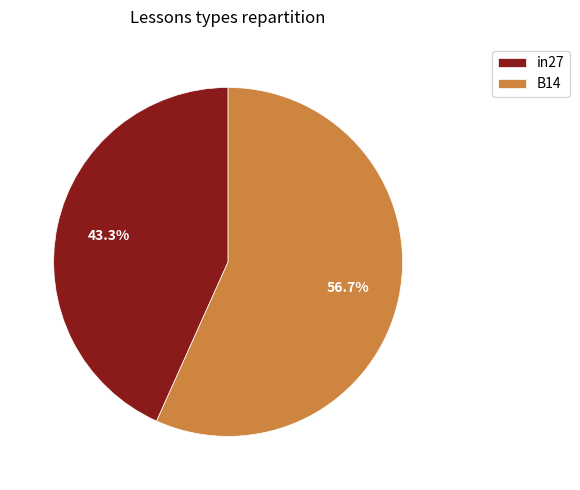

Which category has the biggest portion of the pie?

B14